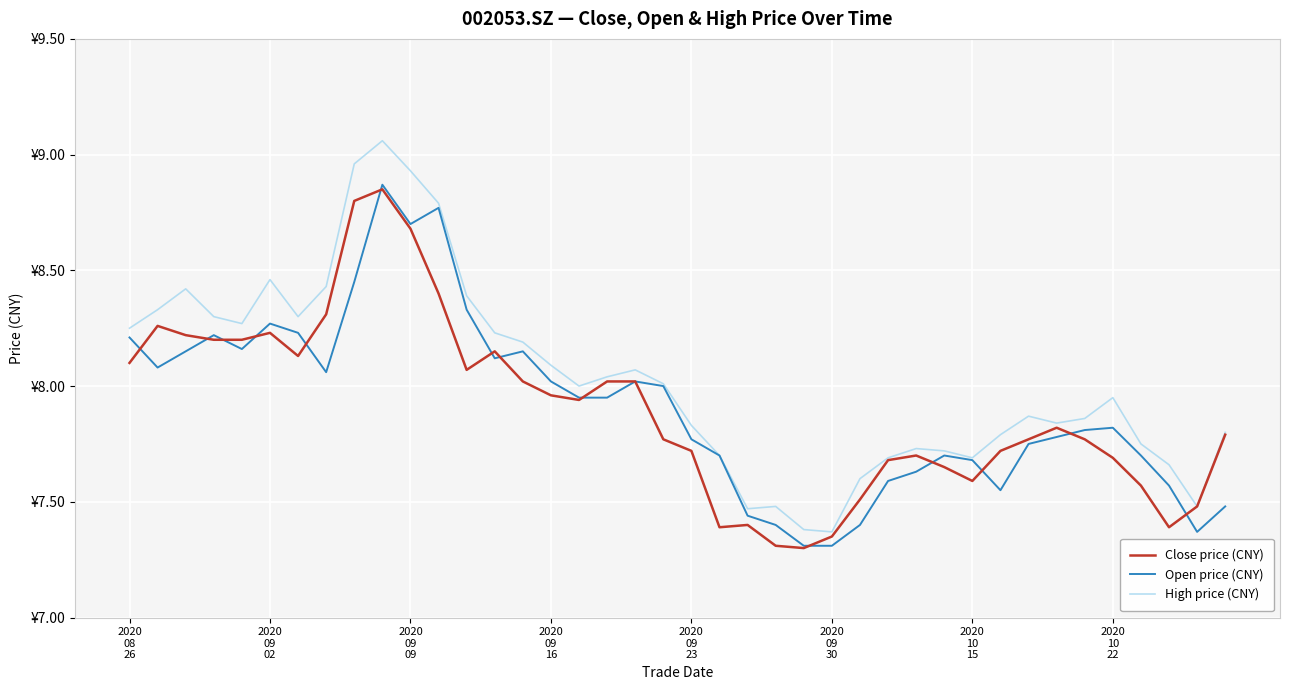

How many interior local peaks does the High price (CNY) series have?

8